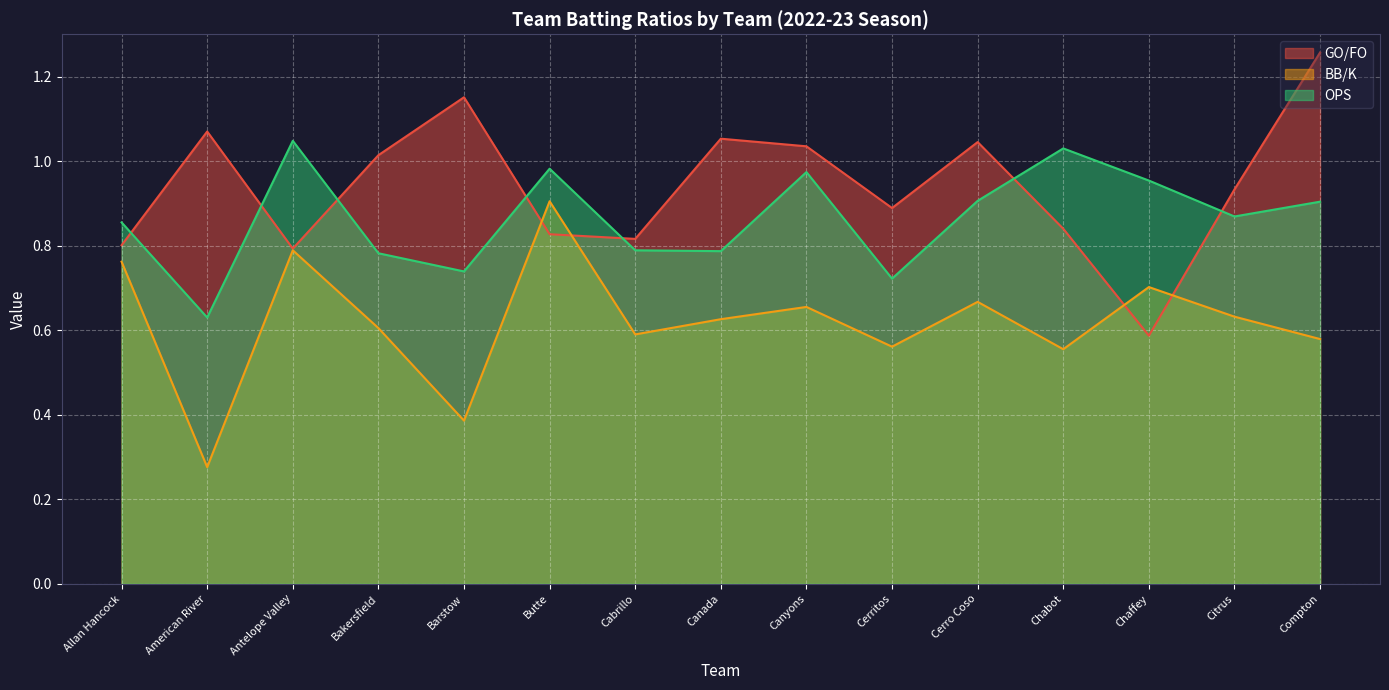

True or false: GO/FO has a value of 0.9 at Citrus.

True